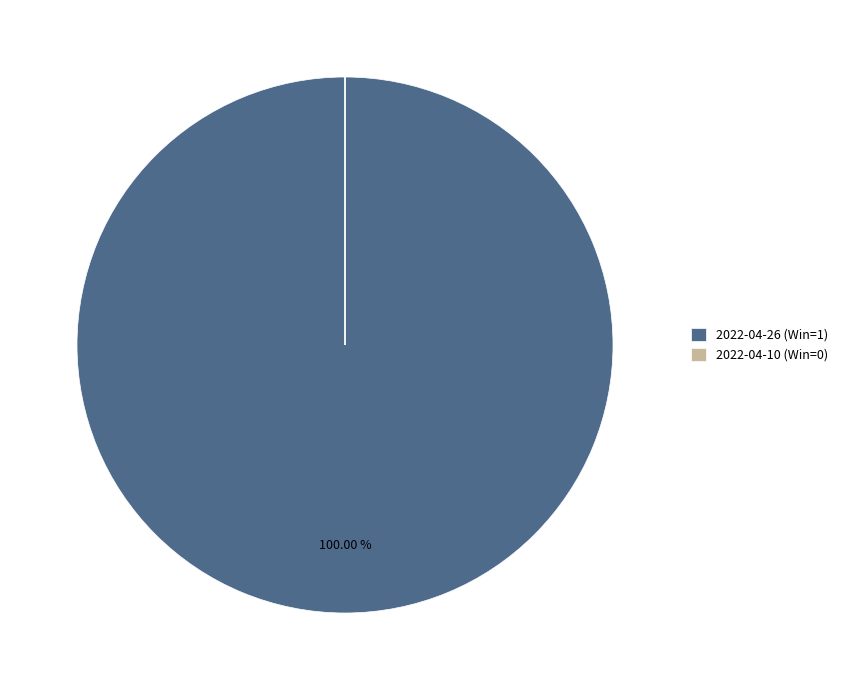

What is the majority slice?

2022-04-26 (Win=1)